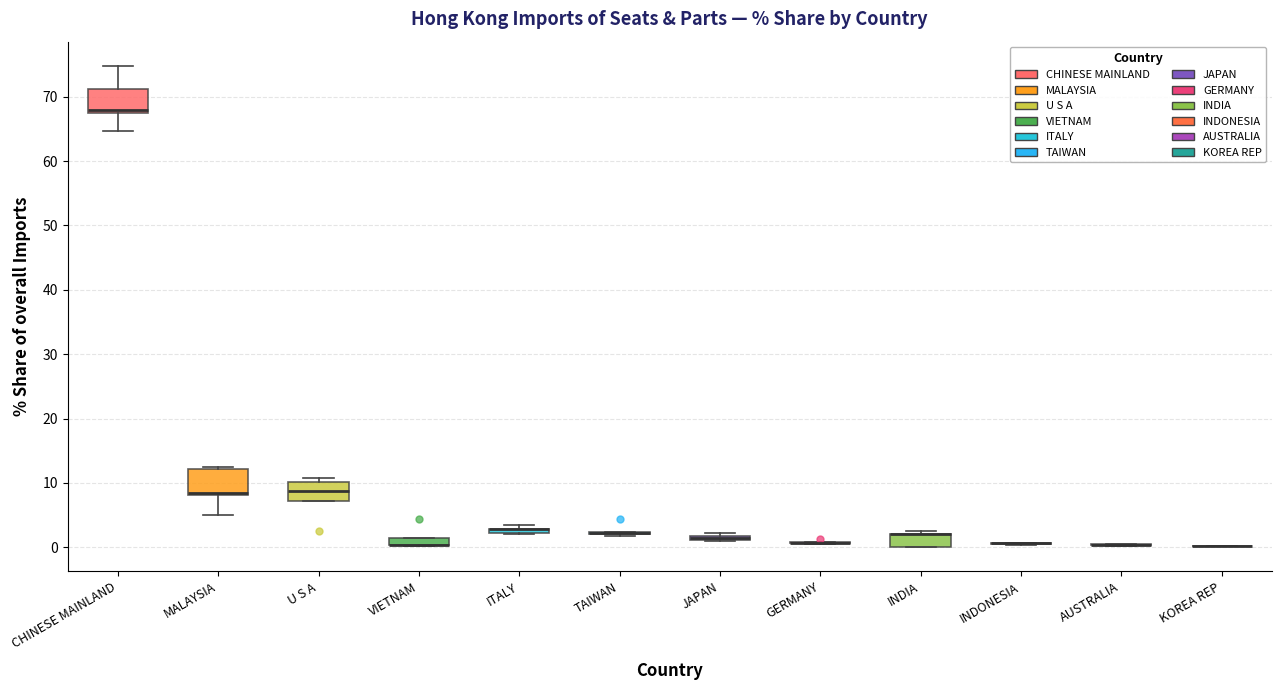

Where is the upper edge of the box for MALAYSIA on the y-axis? The values are not printed on the chart, so give them approximately, as read against the axis.

12